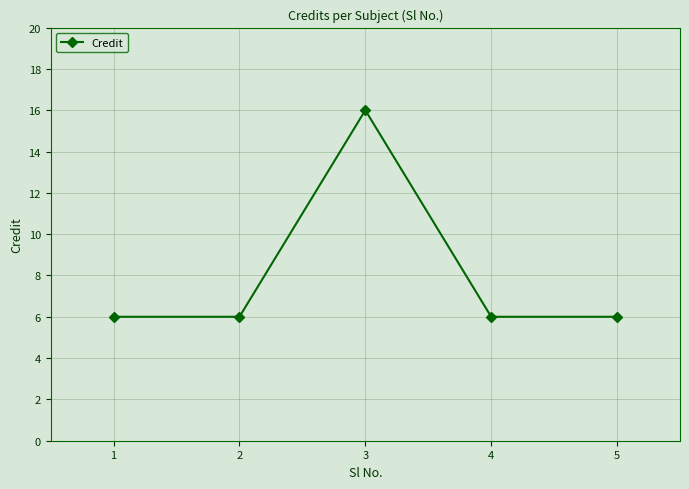

What is the sum of all values?

40